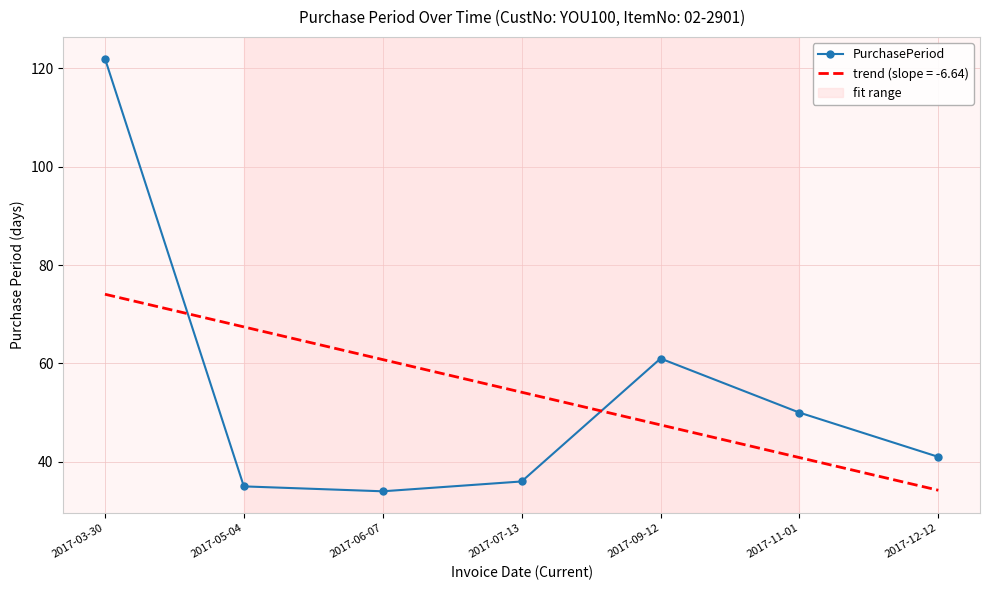

What position from the left is 2017-12-12?

7